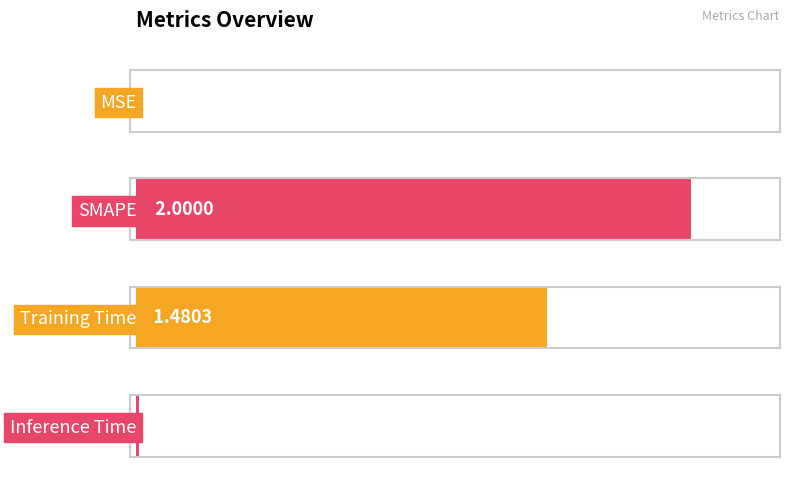

Which has a higher value, MSE or Training Time?

Training Time